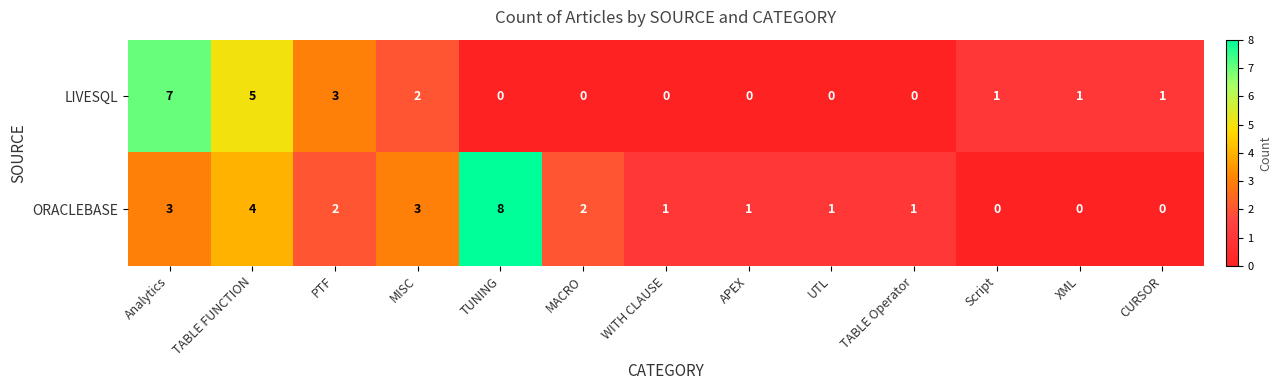

Reading left to right, what are all the values shown in this chart?

LIVESQL: Analytics=7	TABLE FUNCTION=5	PTF=3	MISC=2	TUNING=0	MACRO=0	WITH CLAUSE=0	APEX=0	UTL=0	TABLE Operator=0	Script=1	XML=1	CURSOR=1
ORACLEBASE: Analytics=3	TABLE FUNCTION=4	PTF=2	MISC=3	TUNING=8	MACRO=2	WITH CLAUSE=1	APEX=1	UTL=1	TABLE Operator=1	Script=0	XML=0	CURSOR=0